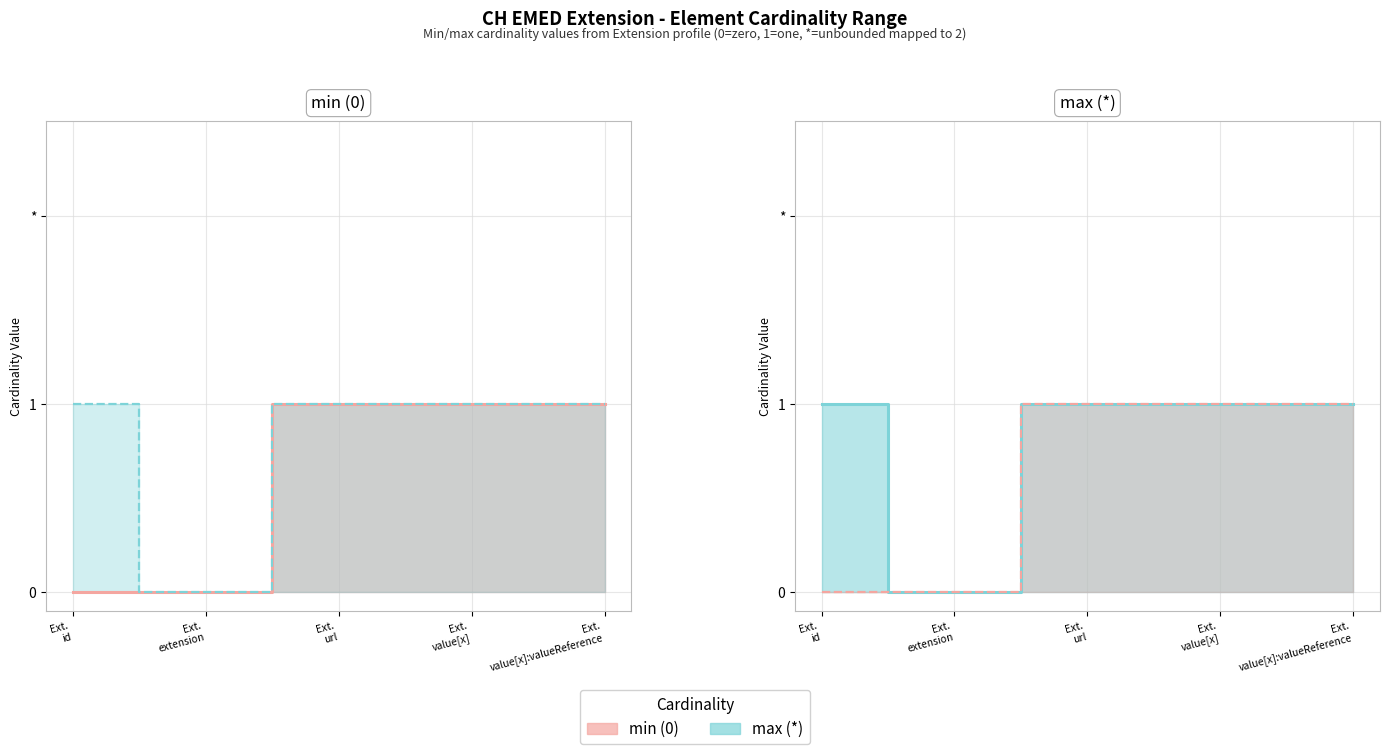

Where is max (*) nearest to the value 0?

Ext. extension